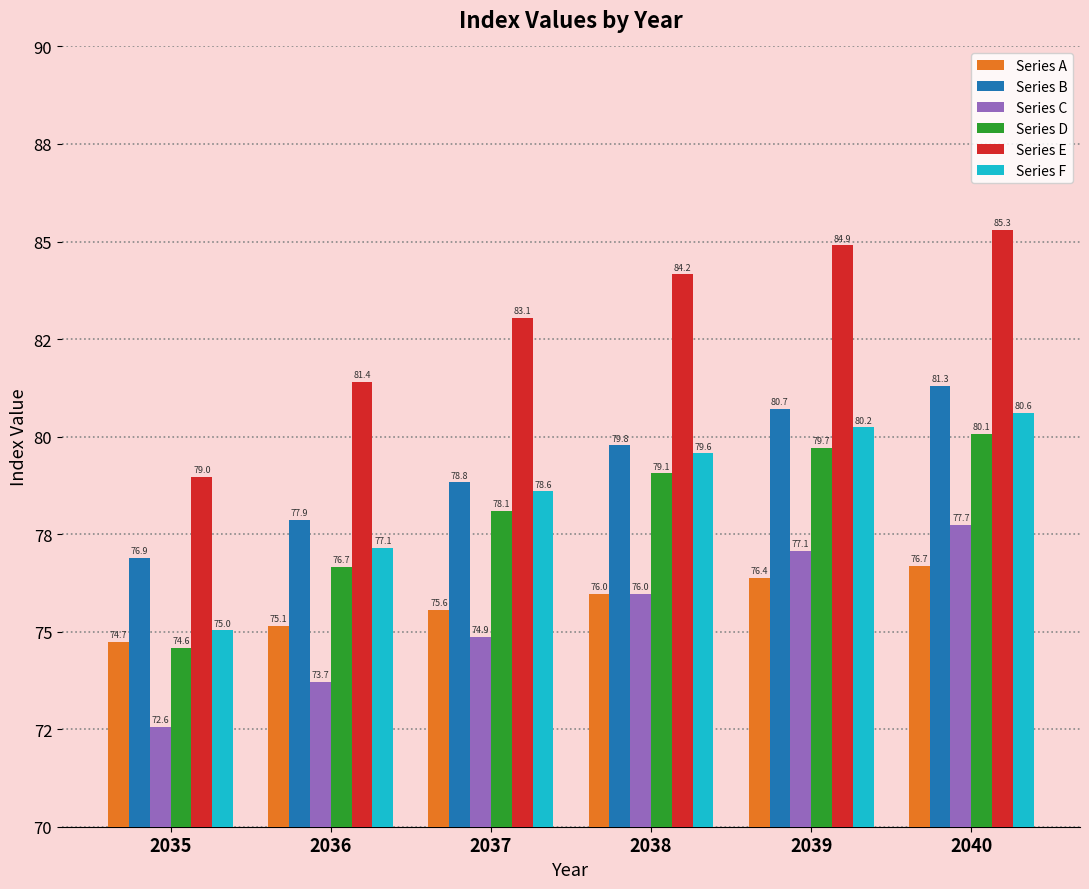

At which category is the sum across all series the highest?

2040